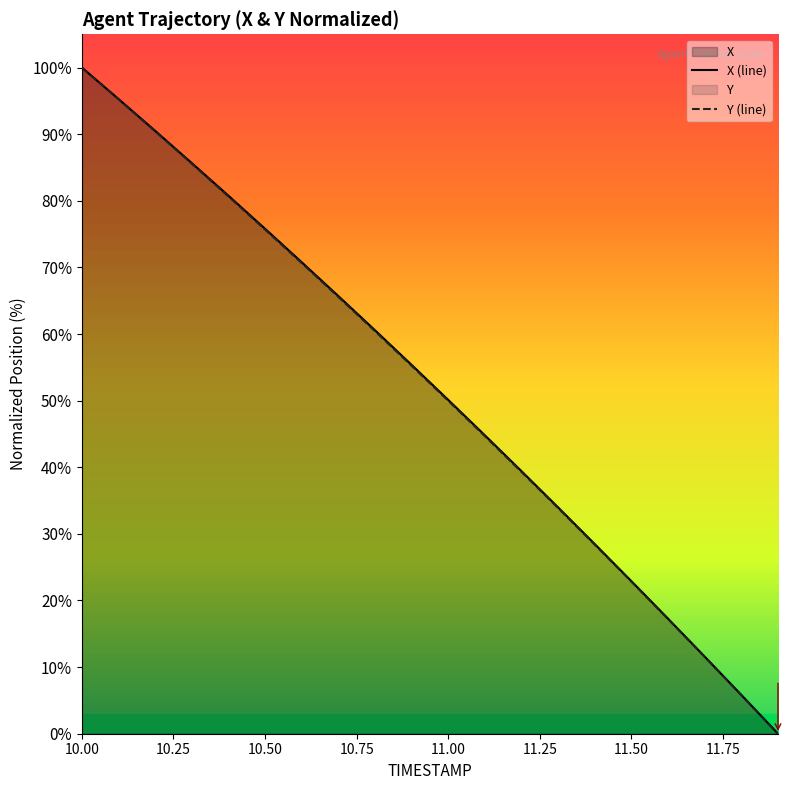

What is the difference between the maximum and minimum values in the Y series?

100.0